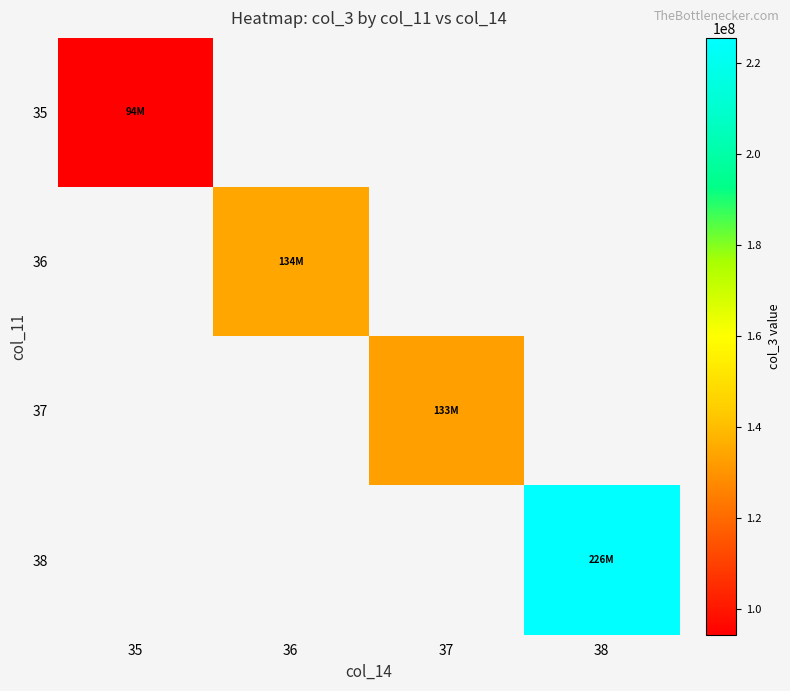

At how many categories does at least one series exceed 191021370?

1